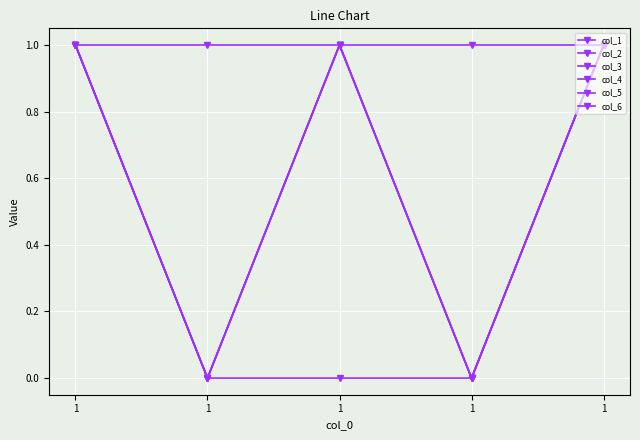

How many data points does each series have?

5